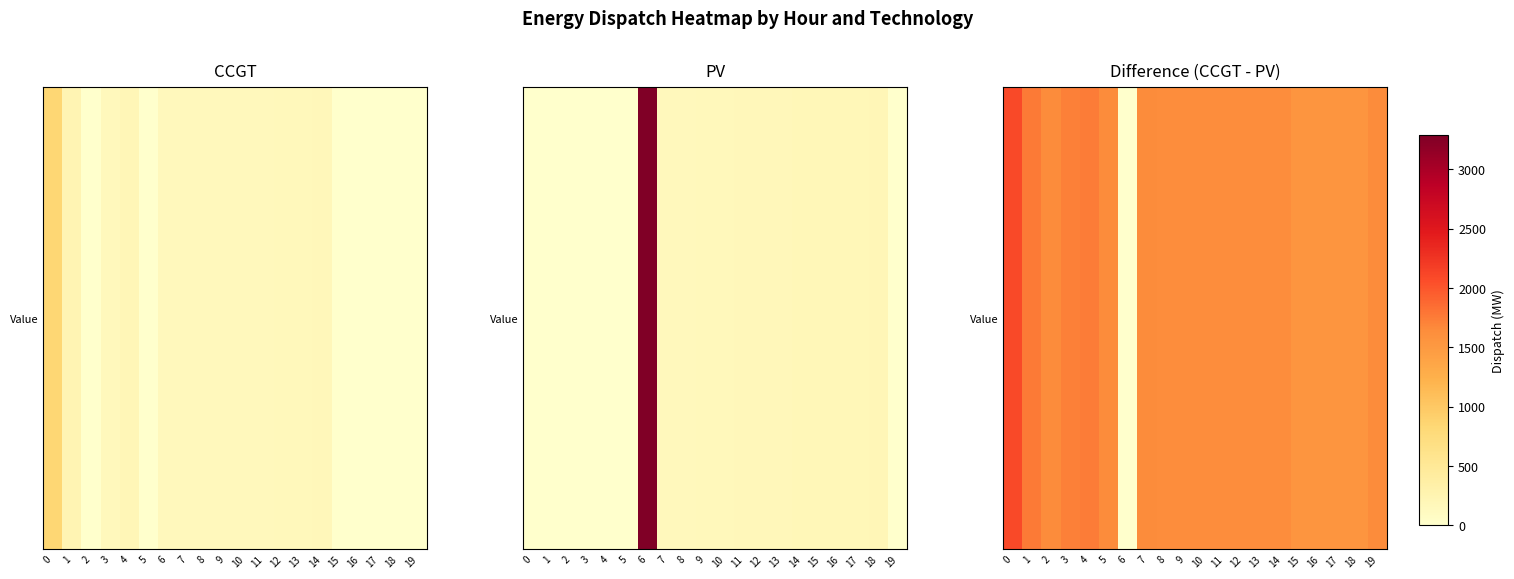

True or false: the data shows -17 at 14.

True